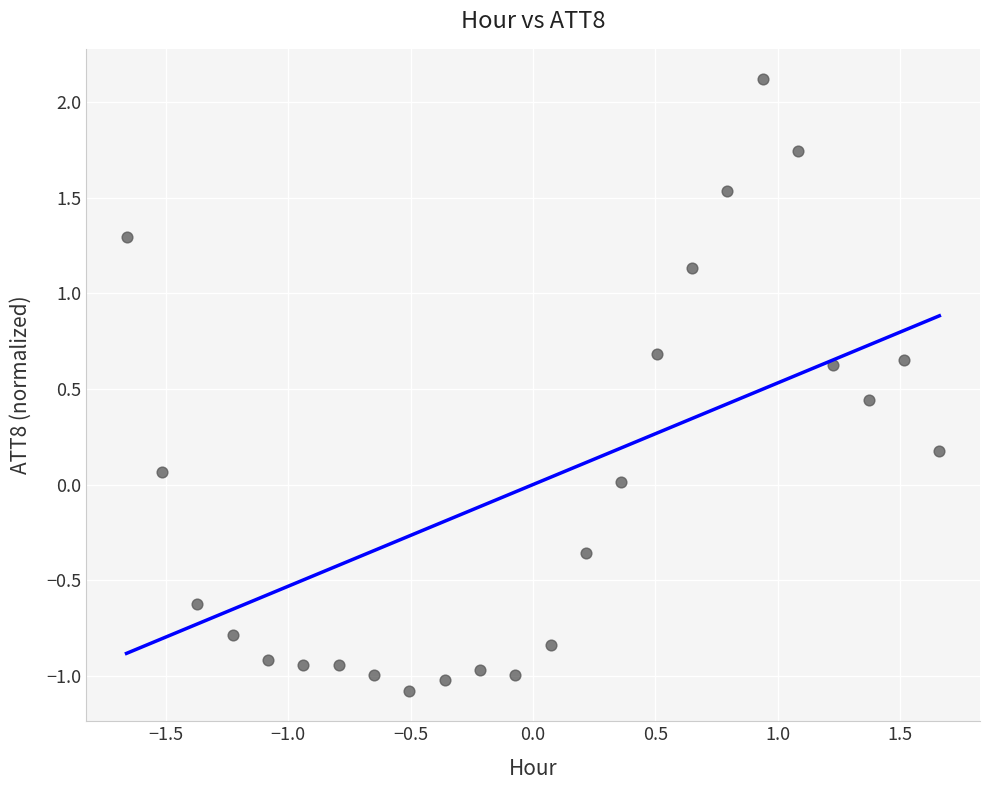

What is the range of Y values (max minus min)?

3.2